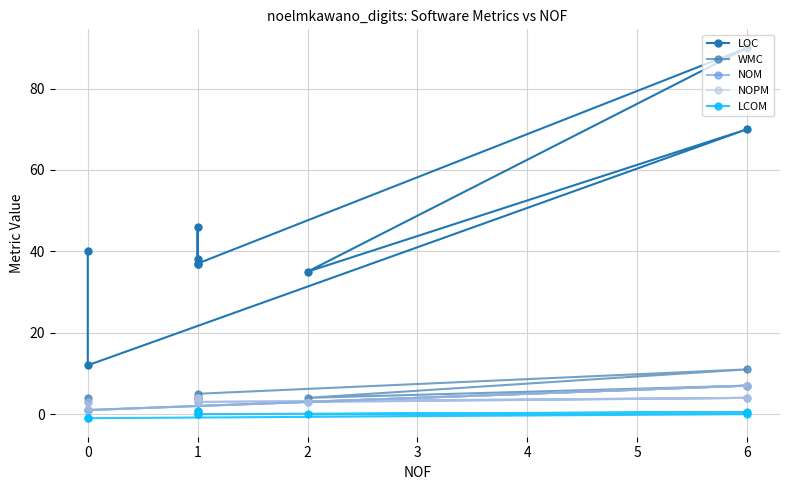

How many lines are shown in the chart?

5